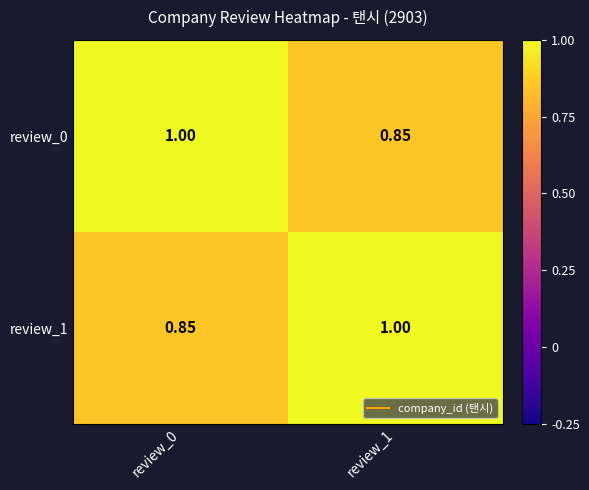

Is the value of review_0 at review_0 greater than the value of review_1 at review_0?

Yes